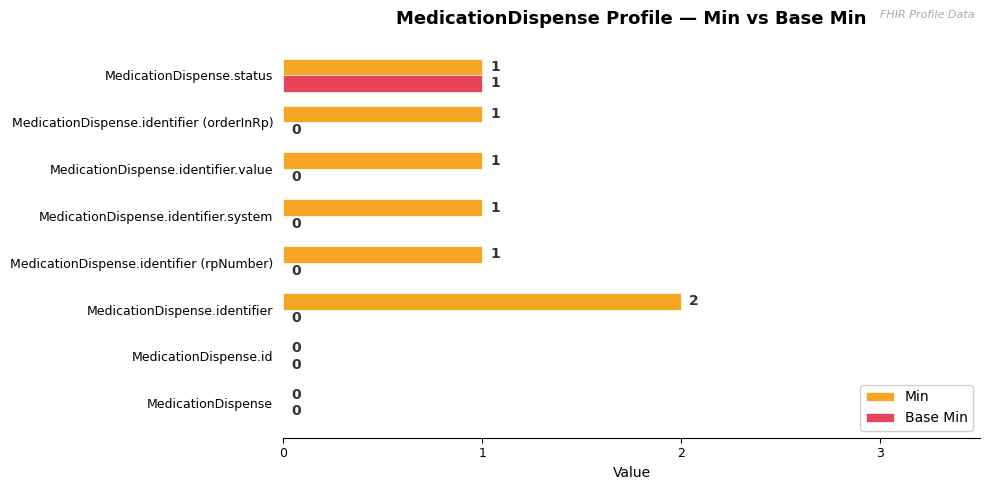

What is the sum of all Min values?

7